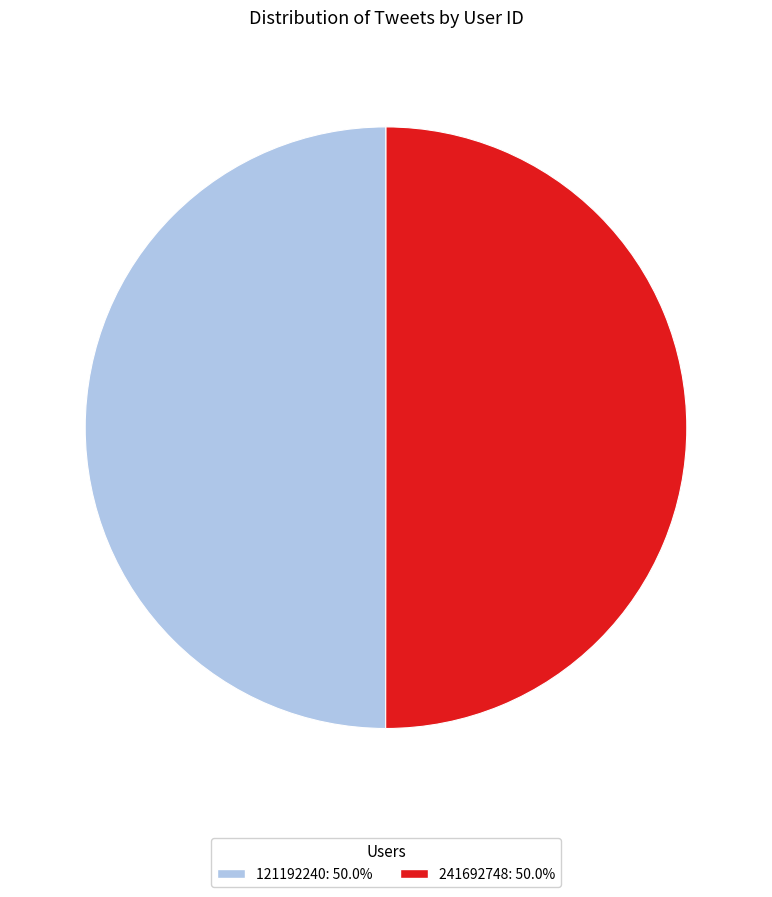

Is the sum of 121192240: 50.0% and 241692748: 50.0% greater than half?

Yes